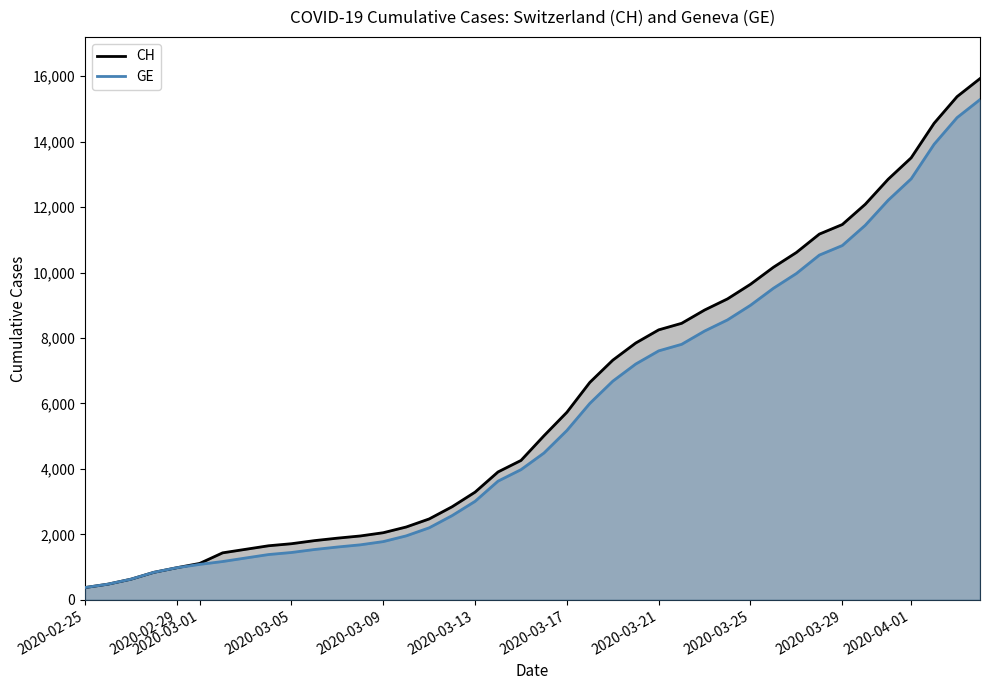

Where is CH nearest to the value 8150?

2020-03-21